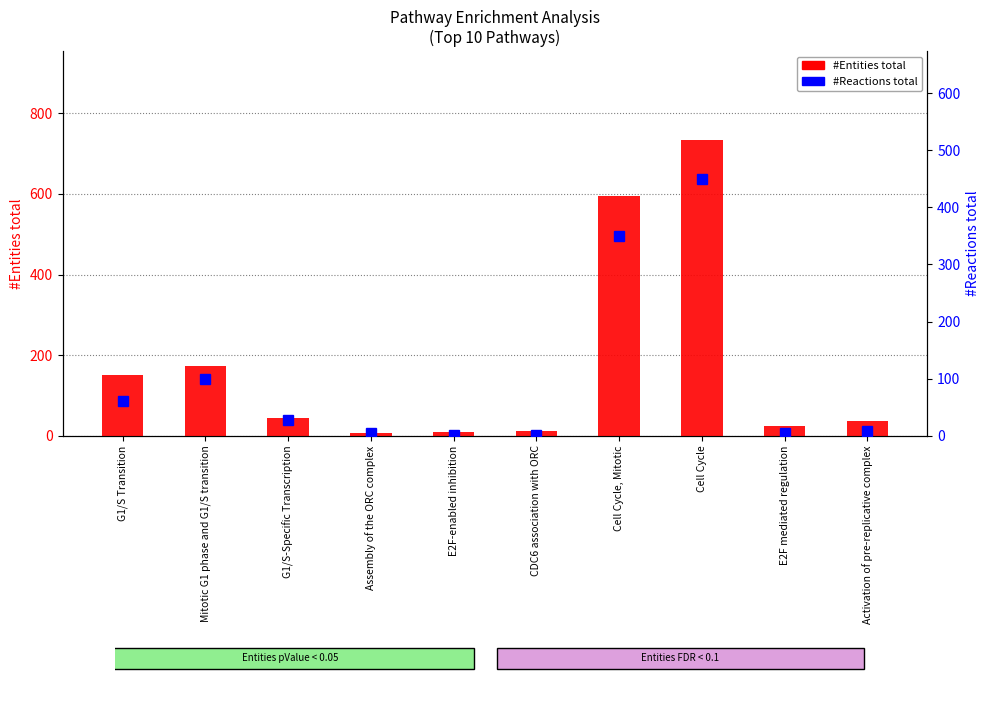

Reading left to right, transcribe all the data shown in this chart.

#Entities total: G1/S Transition=150	Mitotic G1 phase and G1/S transition=173	G1/S-Specific Transcription=43	Assembly of the ORC complex=6	E2F-enabled inhibition=9	CDC6 association with ORC=11	Cell Cycle, Mitotic=596	Cell Cycle=734	E2F mediated regulation=24	Activation of pre-replicative complex=36
#Reactions total: G1/S Transition=61	Mitotic G1 phase and G1/S transition=99	G1/S-Specific Transcription=28	Assembly of the ORC complex=5	E2F-enabled inhibition=1	CDC6 association with ORC=2	Cell Cycle, Mitotic=350	Cell Cycle=449	E2F mediated regulation=4	Activation of pre-replicative complex=9